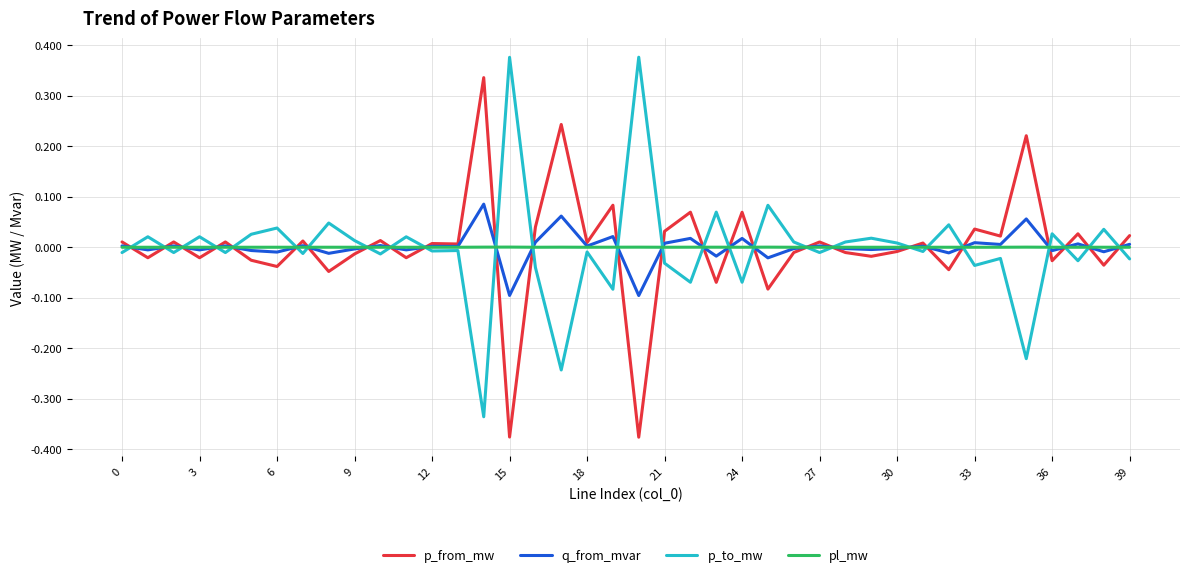

What is the difference between the maximum and minimum values in the q_from_mvar series?

0.2